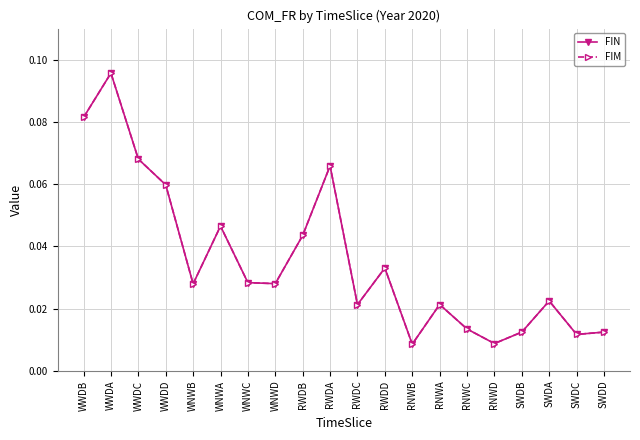

Is this an area chart (filled region under the line)?

No